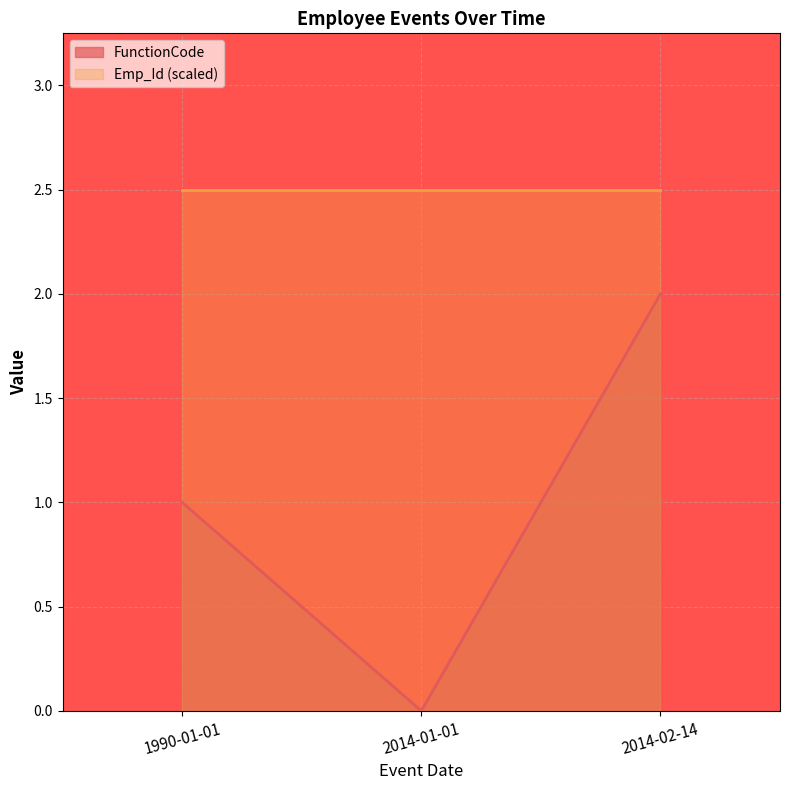

What is the sum of the values at 1990-01-01 and 2014-02-14?

3